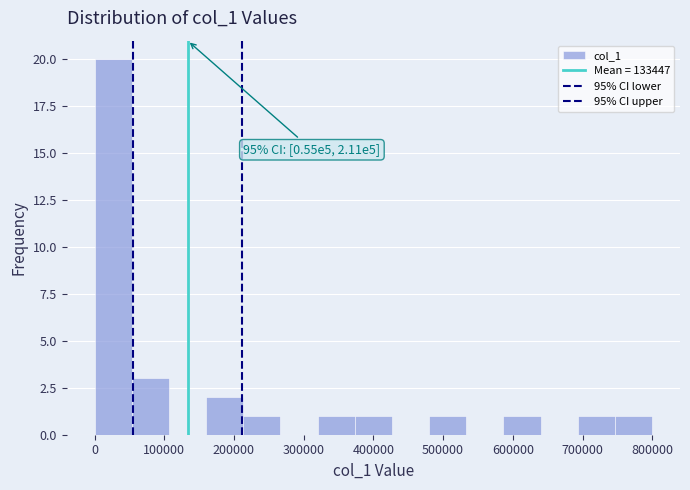

Which range on the x-axis has the tallest bar?

0 to 50000